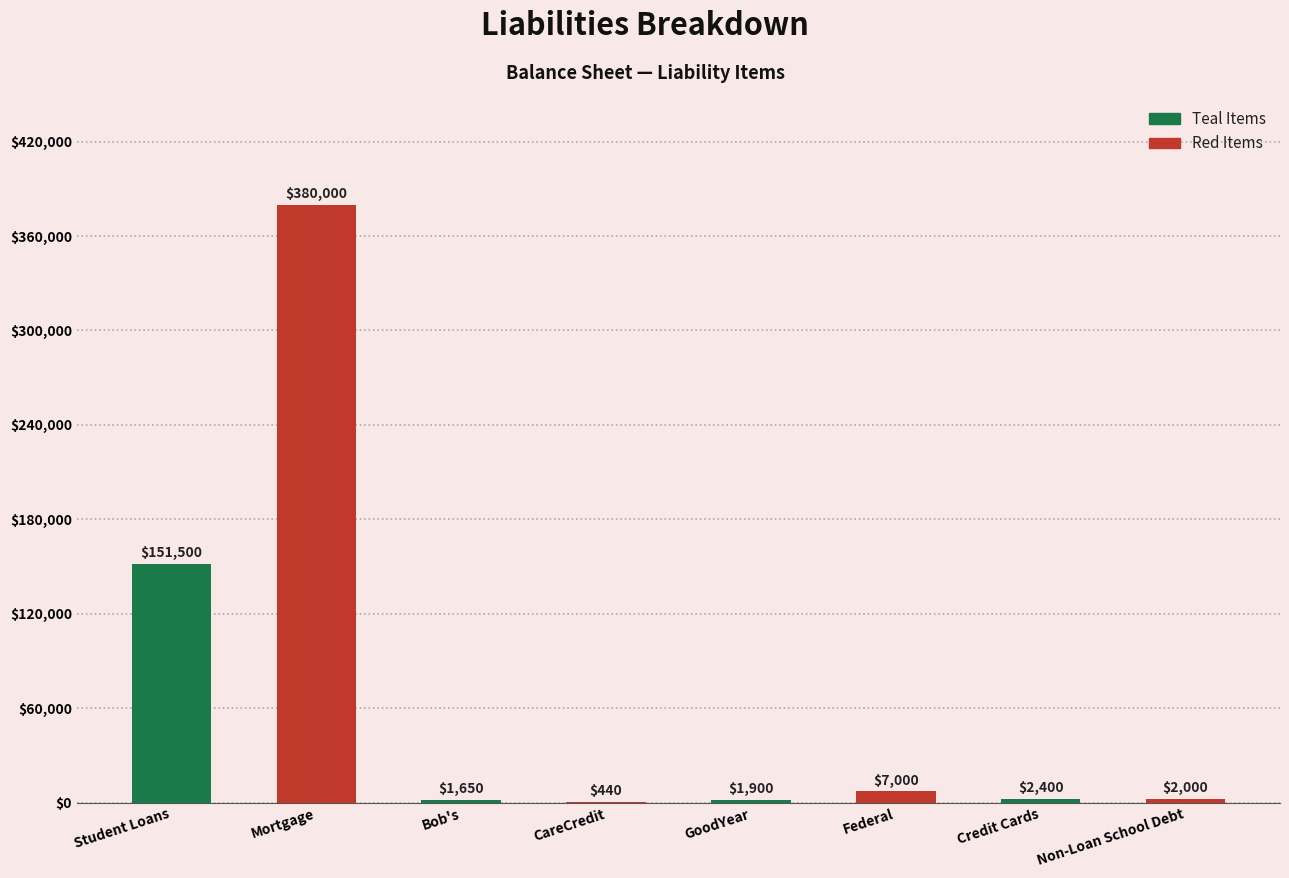

What is the ratio of the value at Bob's to the value at Credit Cards?

0.7